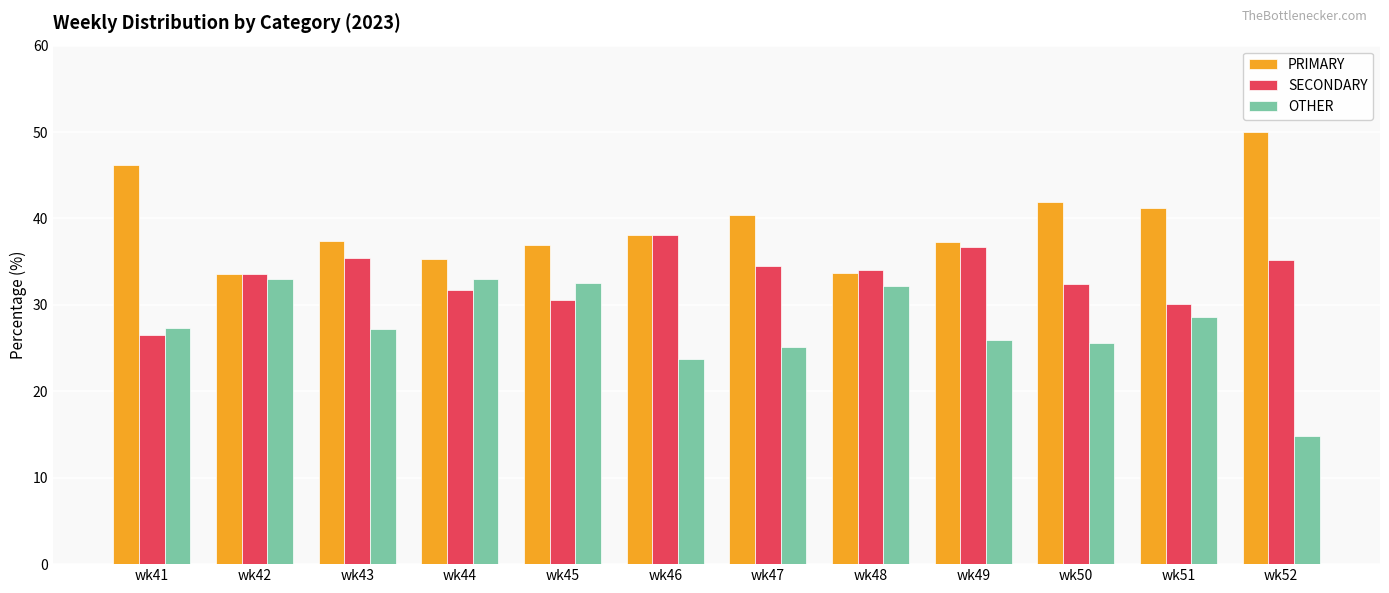

What is the value of the PRIMARY bar at the 10th from the left?

42.0